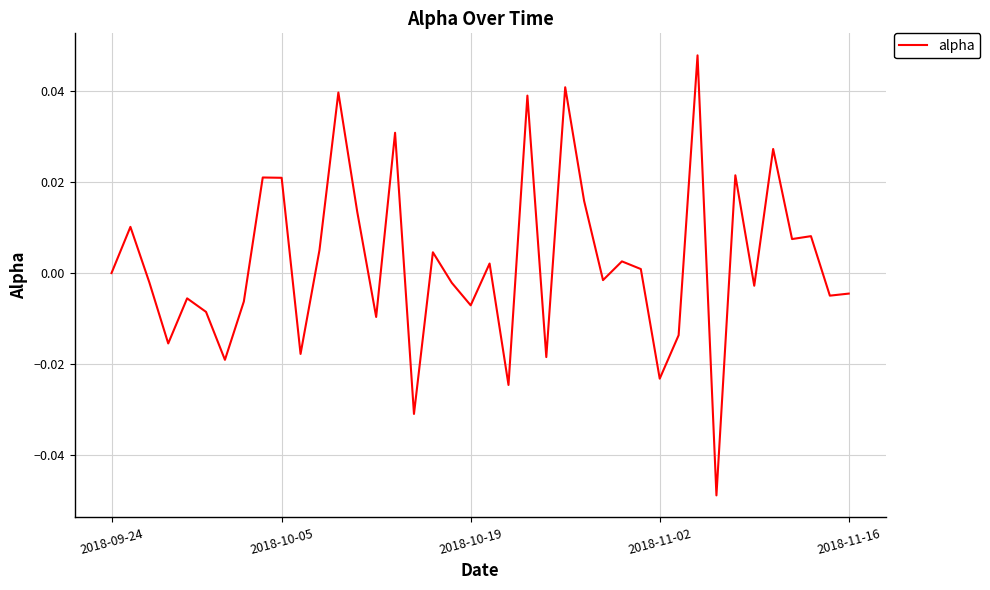

The value at 2018-09-24 is 0.0. True or false?

True